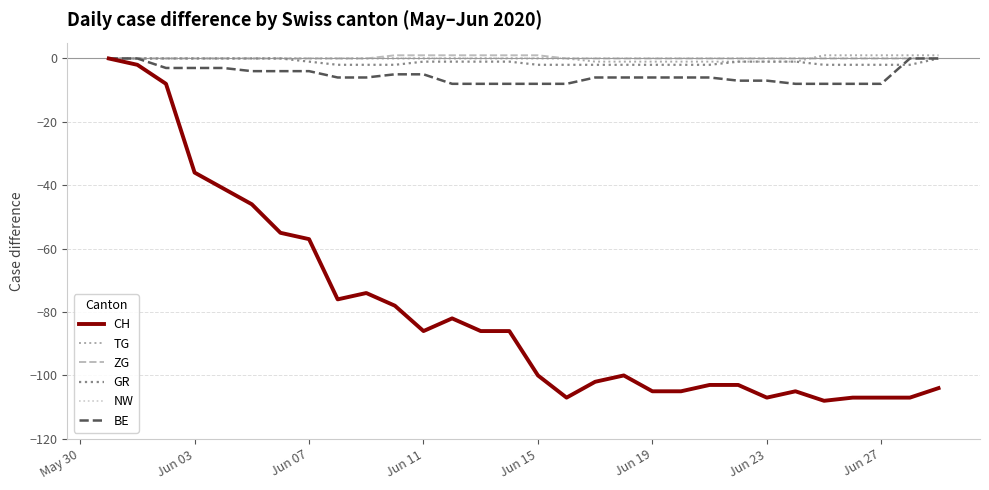

Which series has the widest spread of values?

CH